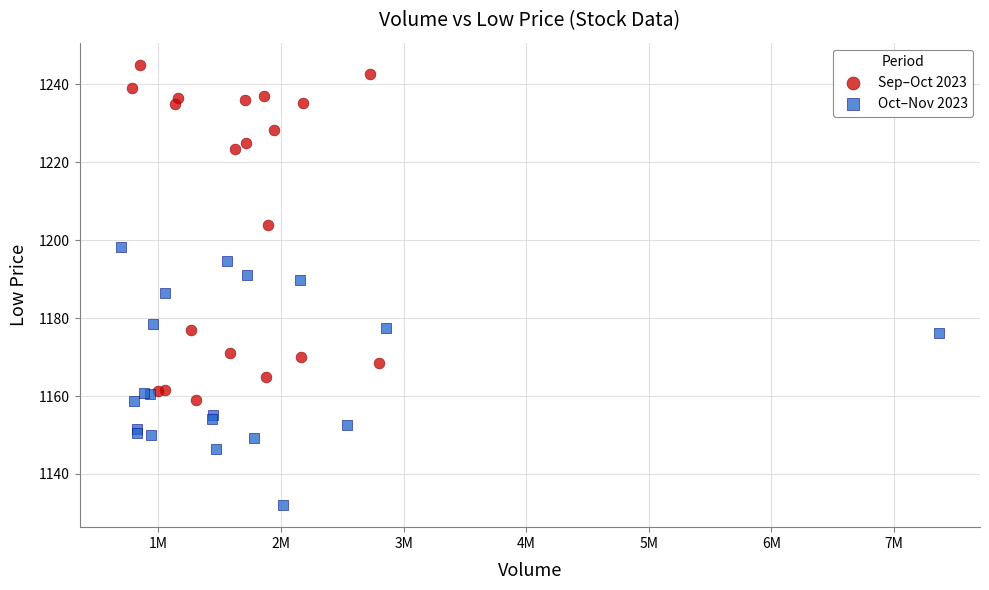

Which series contains the highest Y value?

Sep–Oct 2023